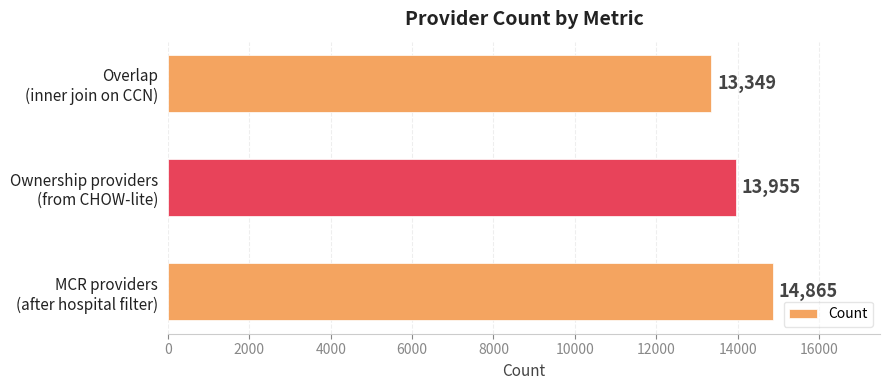

How many bars are there in total?

3